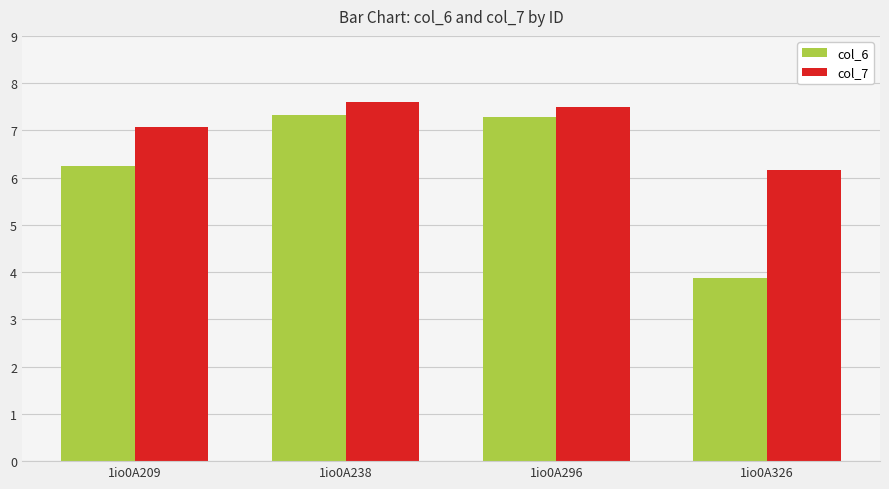

What is the difference between the col_7 values at 1io0A238 and 1io0A296?

0.1